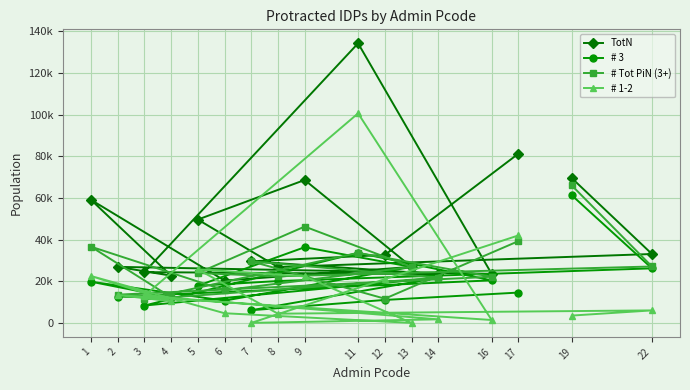

Reading right to left, what are all the values shown in this chart?

TotN: 81207.2	32609.2	29539.2	23383.0	24364.4	134175.0	23537.2	26893.4	22673.4	59067.6	20314.4	26871.4	68575.6	49592.4	26789.4	33064.4	69457.2
# 3: 14551.3	11013.4	6082.7	21671.6	8324.8	33601.8	20417.3	12607.1	12186.7	19766.5	10670.8	26871.4	36319.6	17823.5	20091.6	26178.4	61228.8
# Tot PiN (3+): 39238.5	11619.0	29539.2	21671.6	11313.1	33601.8	22150.0	13541.4	12301.3	36571.2	15679.0	26871.4	46230.6	23903.2	22370.5	27065.0	65946.2
# 1-2: 41968.7	20990.2	0.0	1711.4	13051.3	100573.2	1387.2	13352.0	10372.1	22496.5	4635.4	0.0	22345.0	25689.2	4418.9	5999.4	3511.0